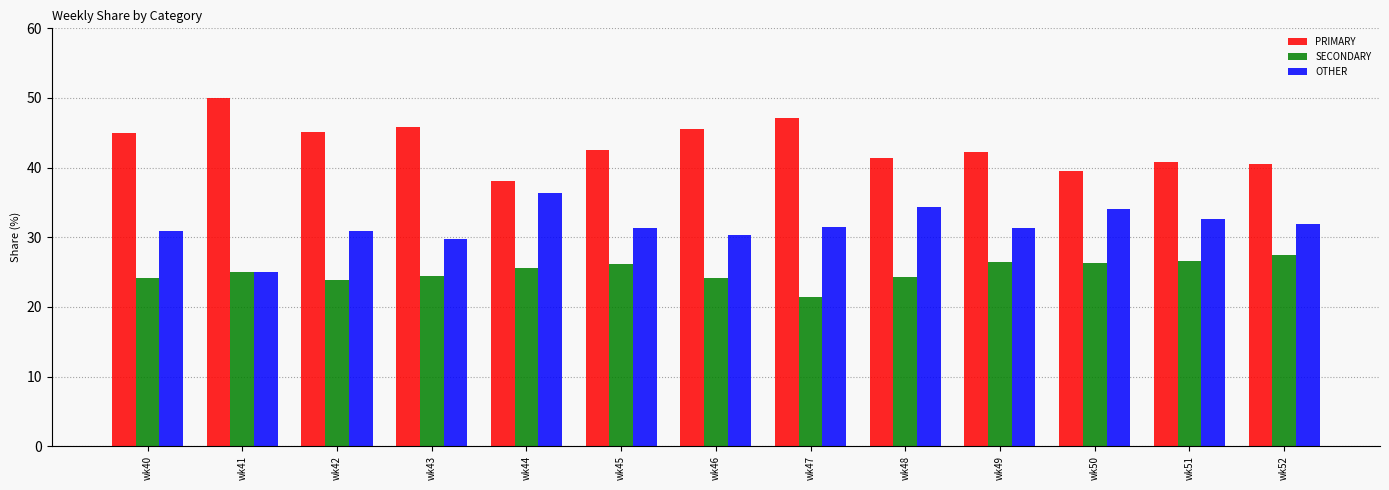

What is the minimum value shown in the chart?

21.4